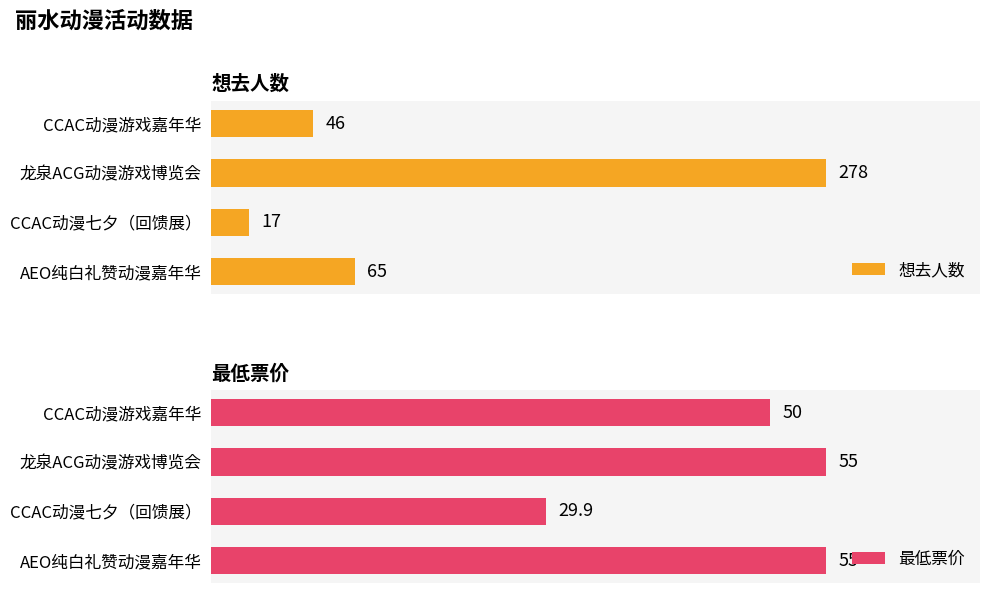

Which series has the widest spread of values?

想去人数